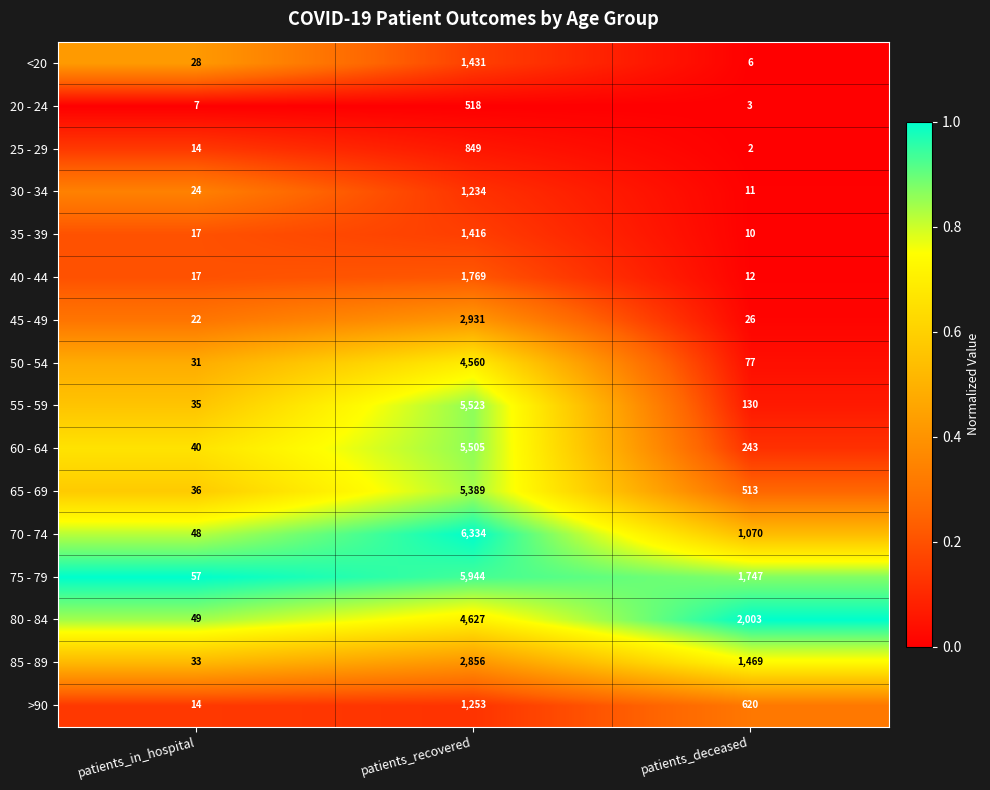

What is the highest value of the 30 - 34 series?

1234